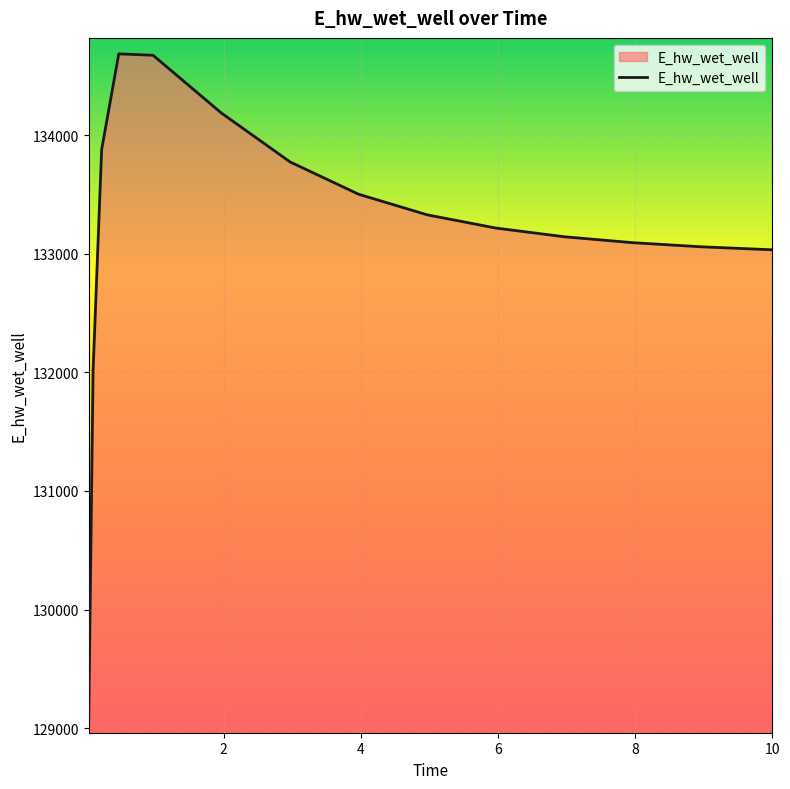

True or false: there are more than 2 points higher than both neighbors.

False